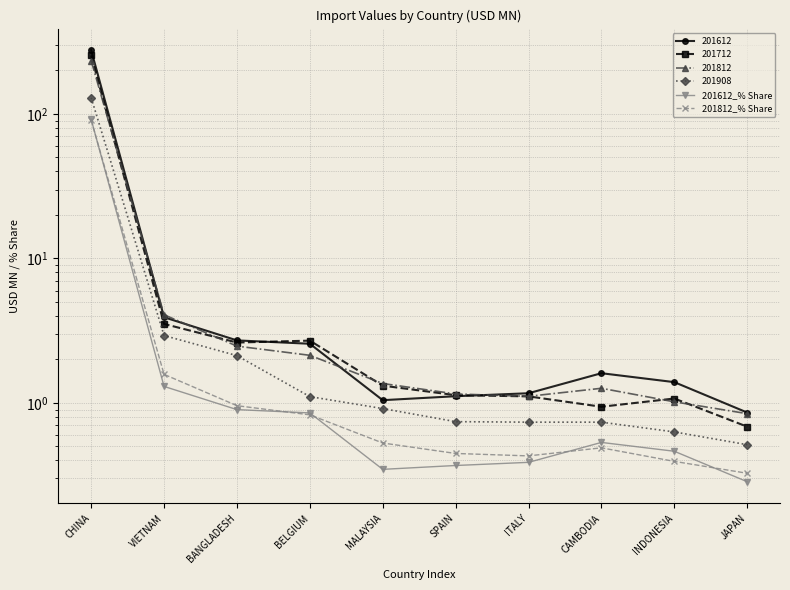

What position from the left is BELGIUM?

4